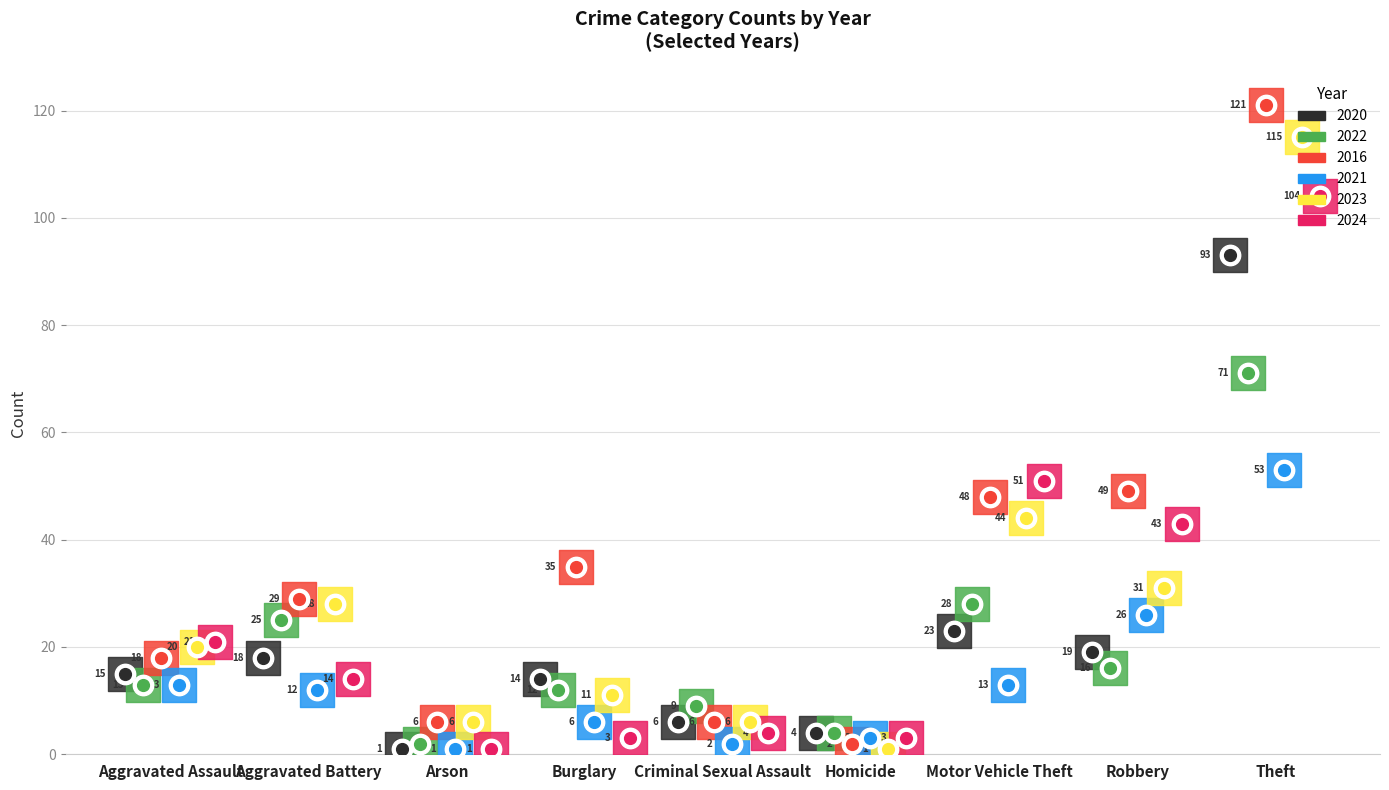

Is the value of 2024 at Homicide greater than the value of 2021 at Burglary?

No